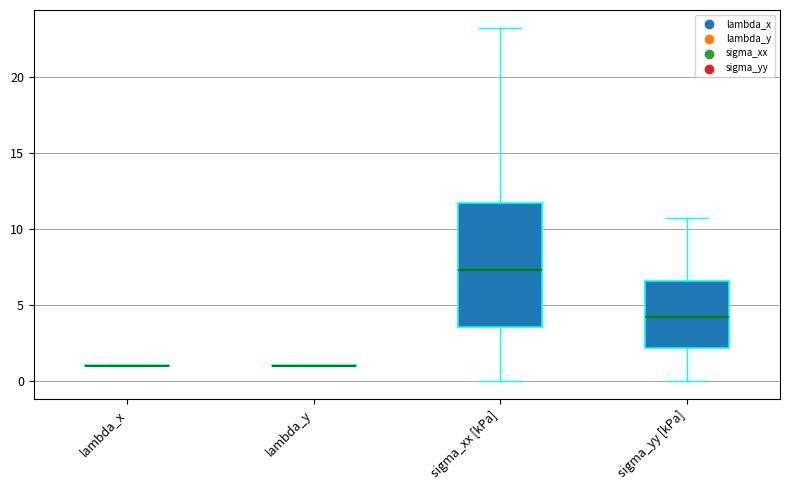

Reading left to right, transcribe this box plot: for each box, give where its median line is, the range the box spans, and where its two whiskers end, as read against the y-axis. The values are not printed on the chart, so give them approximately, as read against the axis.

lambda_x: box collapsed to a line at 1.0, whiskers 1.0 to 1.0
lambda_y: box collapsed to a line at 1.0, whiskers 1.0 to 1.0
sigma_xx [kPa]: median 7.5, box 3.5 to 11.5, whiskers 0.0 to 23.5
sigma_yy [kPa]: median 4.0, box 2.0 to 6.5, whiskers 0.0 to 11.0